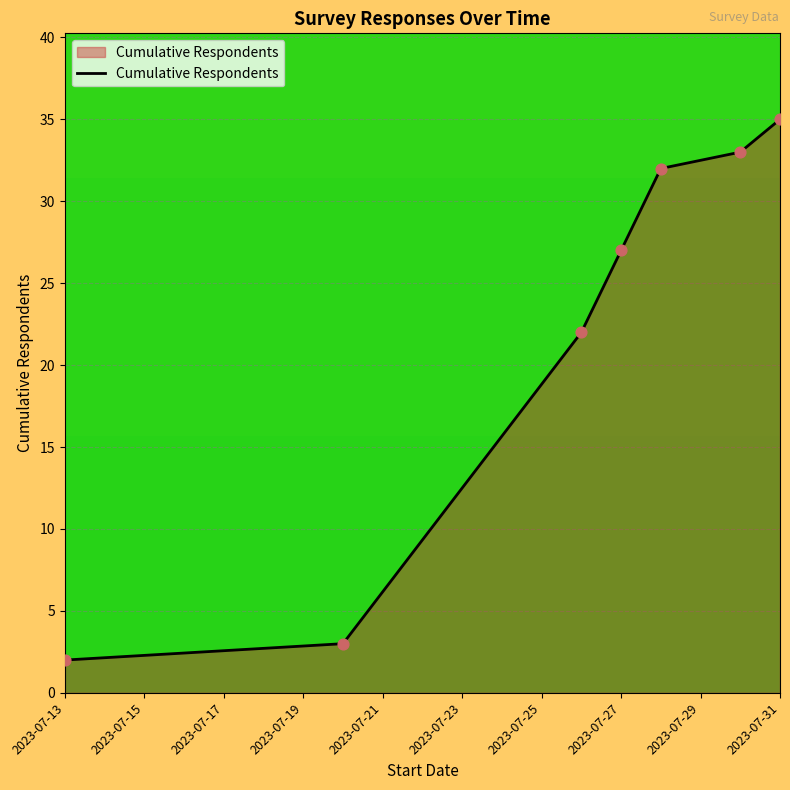

True or false: there are more than 0 points higher than both neighbors.

False